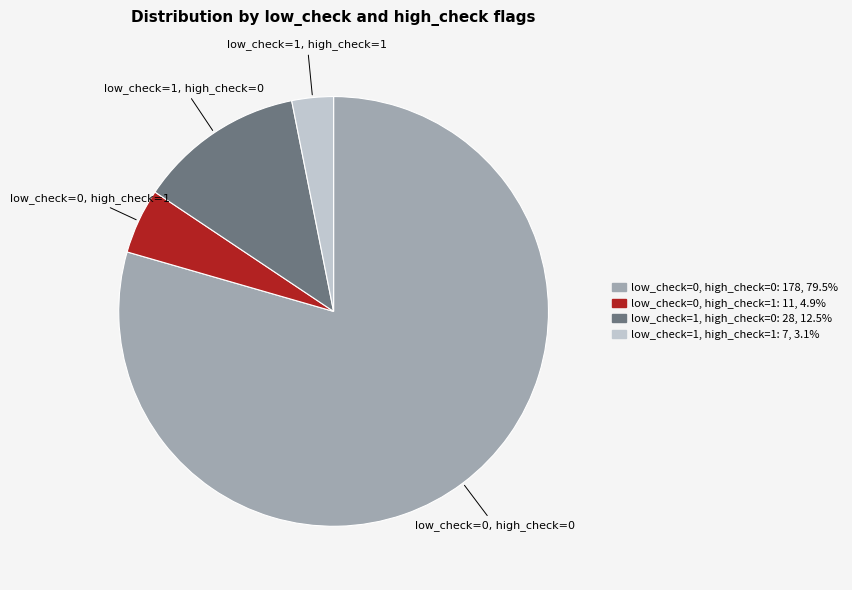

Which slice represents more than half of the pie?

low_check=0, high_check=0